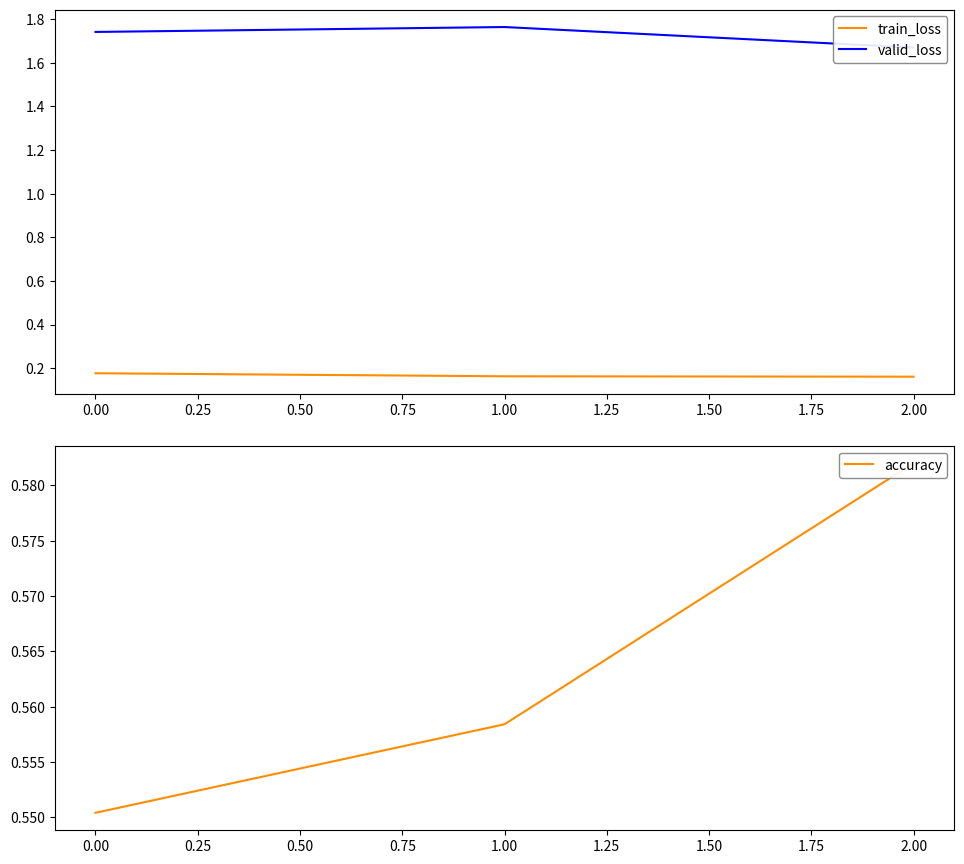

Count the valid_loss values in the range 1 to 2.

3